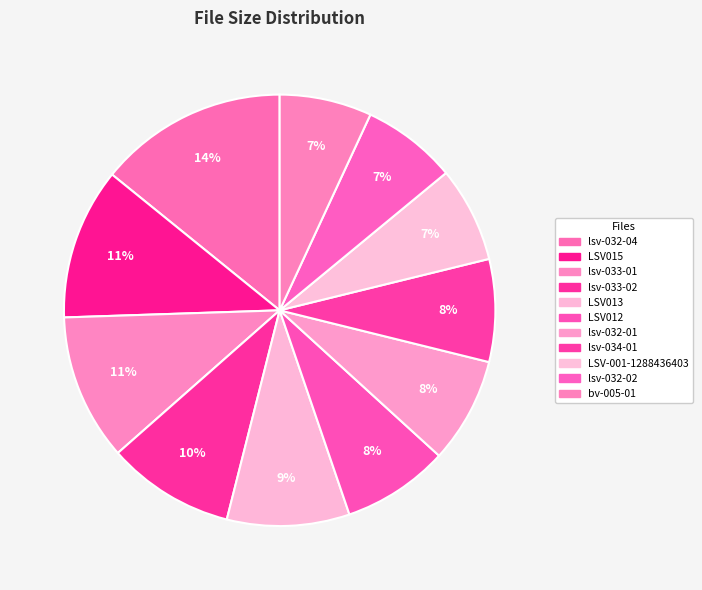

Which category has the smallest portion of the pie?

bv-005-01_R.wmv